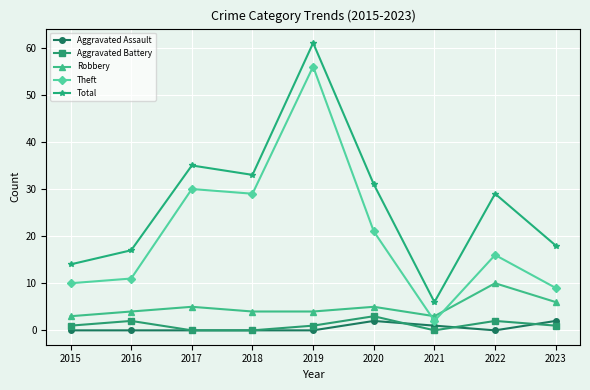

What is the greatest value displayed?

61